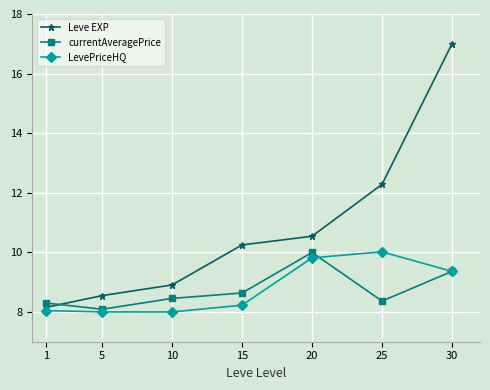

How many lines are shown in the chart?

3